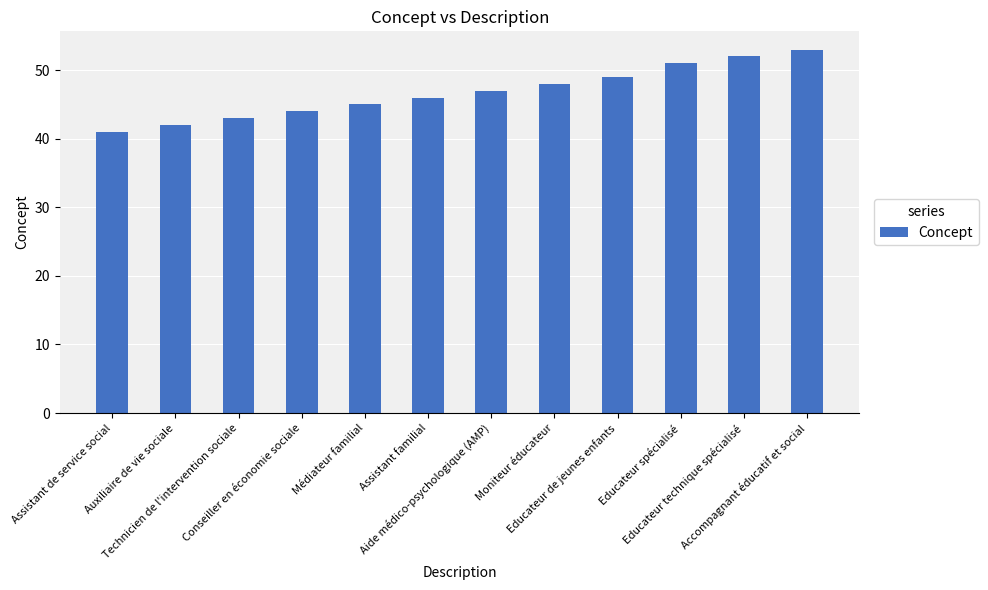

Which label corresponds to the largest value in the chart?

Accompagnant éducatif et social